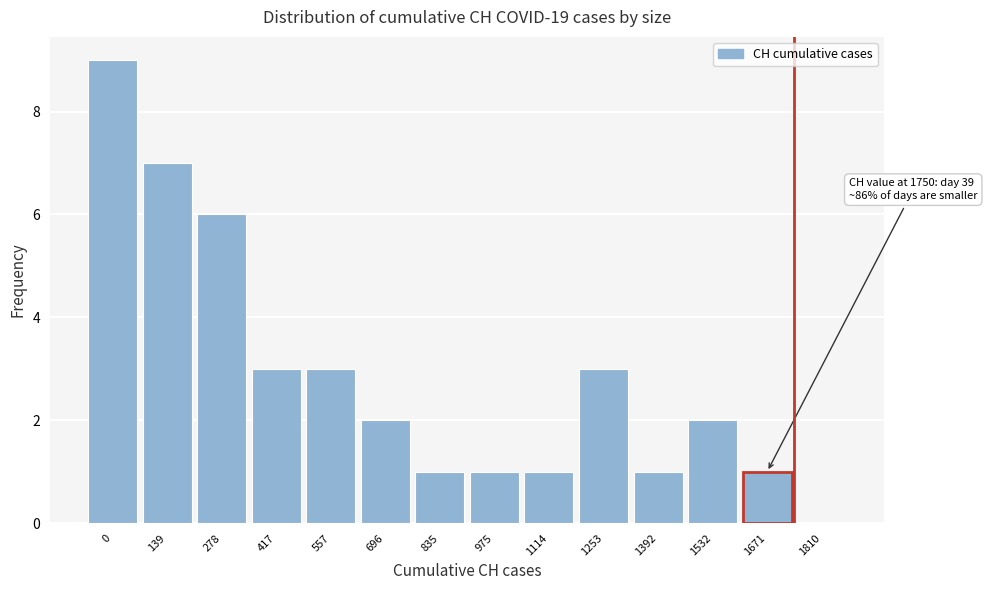

Between 696 and 1810, which is larger?

696